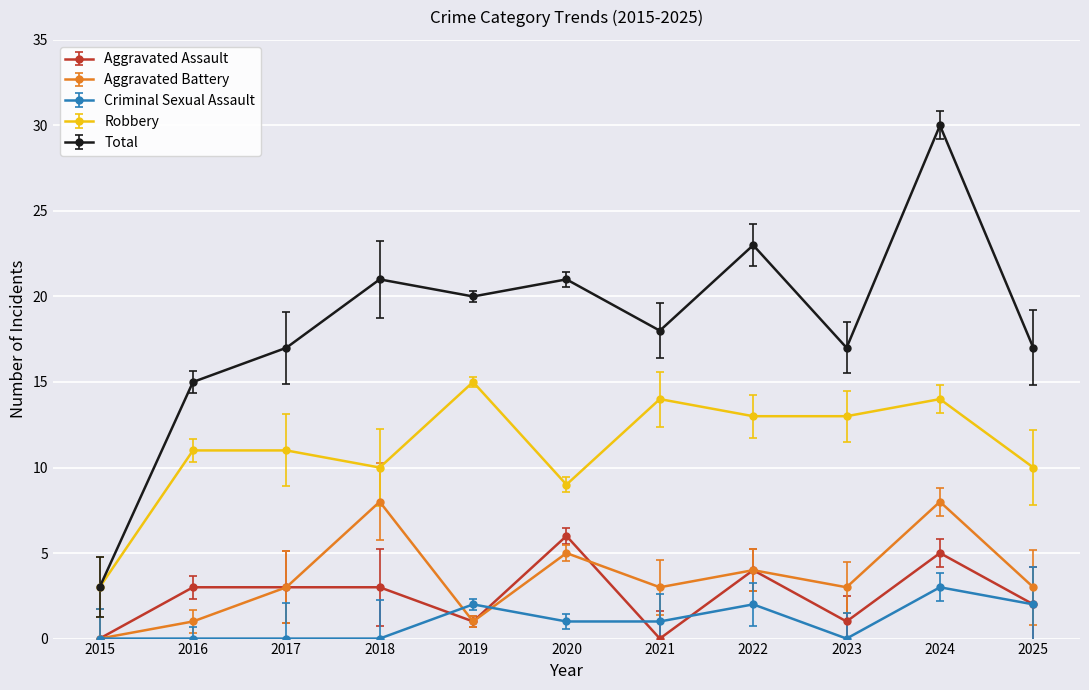

At which label does Criminal Sexual Assault reach its peak?

2024